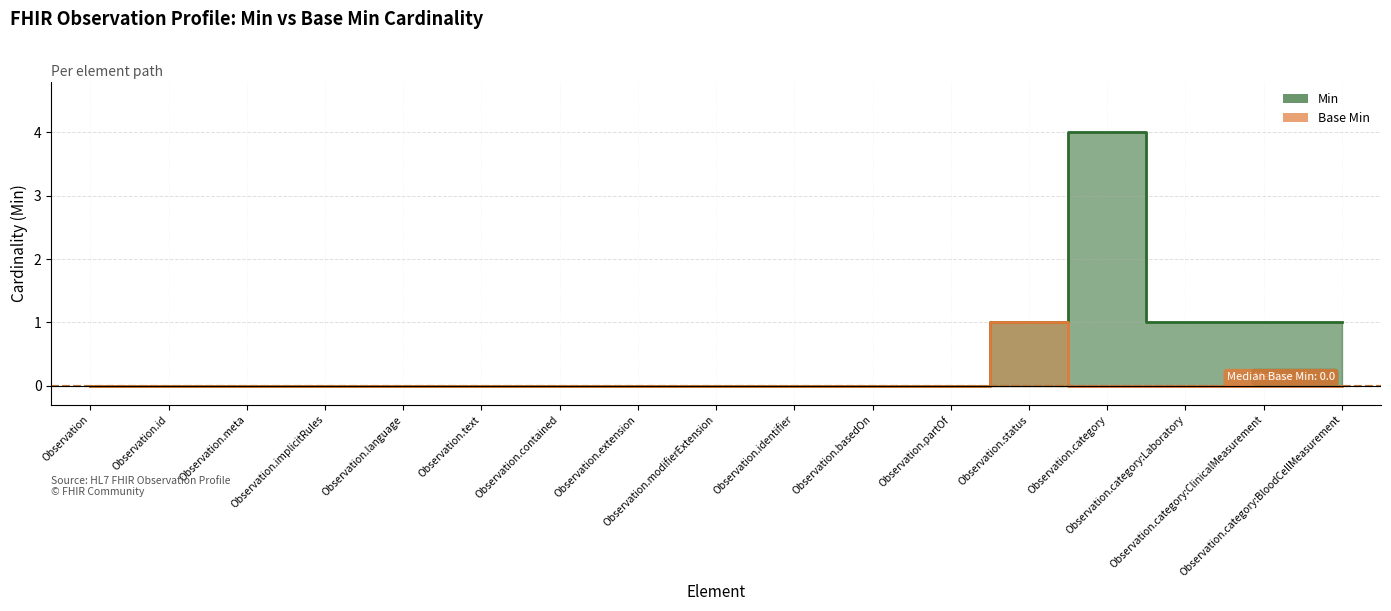

Reading left to right, list all the values displayed in this chart.

Min: 0	0	0	0	0	0	0	0	0	0	0	0	1	4	1	1	1
Base Min: 0	0	0	0	0	0	0	0	0	0	0	0	1	0	0	0	0